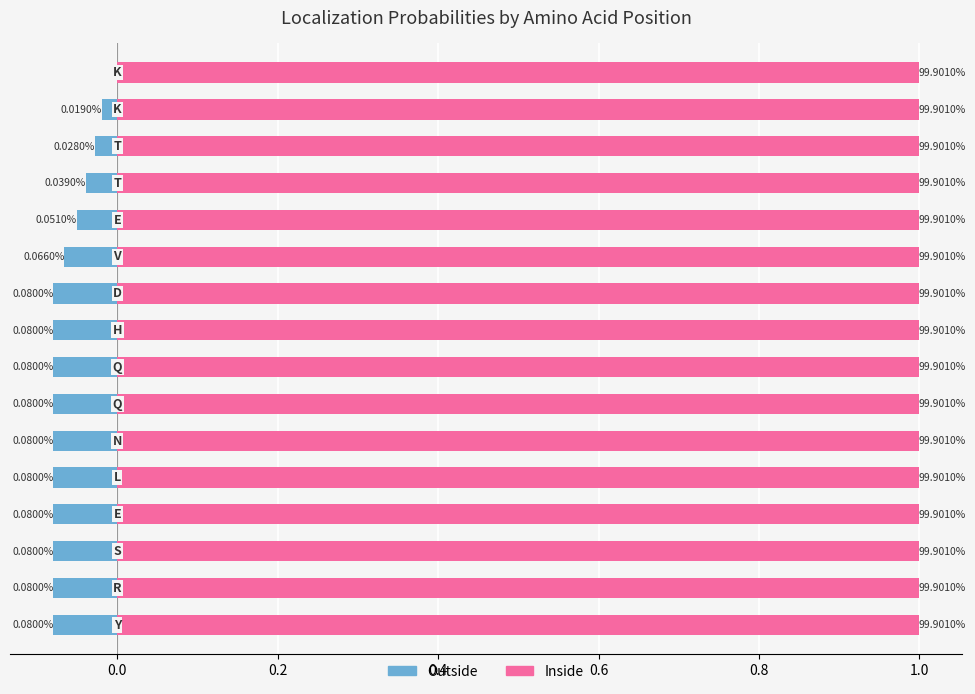

Rank the series at 1.0 from lowest to highest value.

Outside, Inside